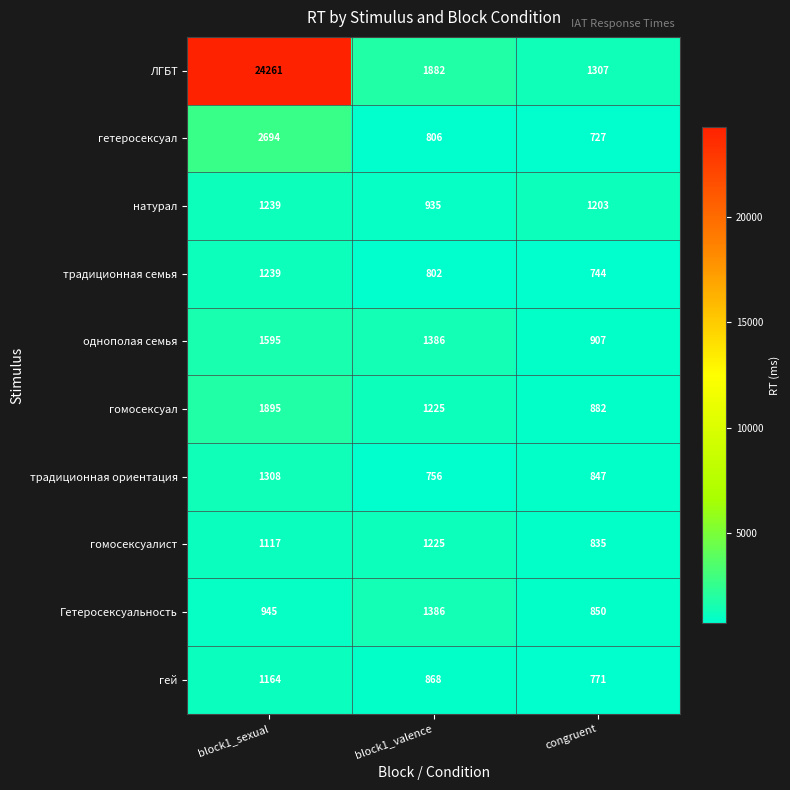

Which series has the widest spread of values?

ЛГБТ